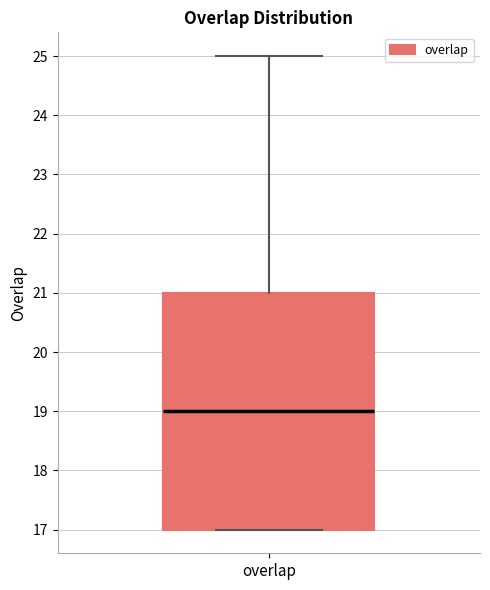

Where does the median line of the box for overlap sit on the y-axis? The values are not printed on the chart, so give them approximately, as read against the axis.

19